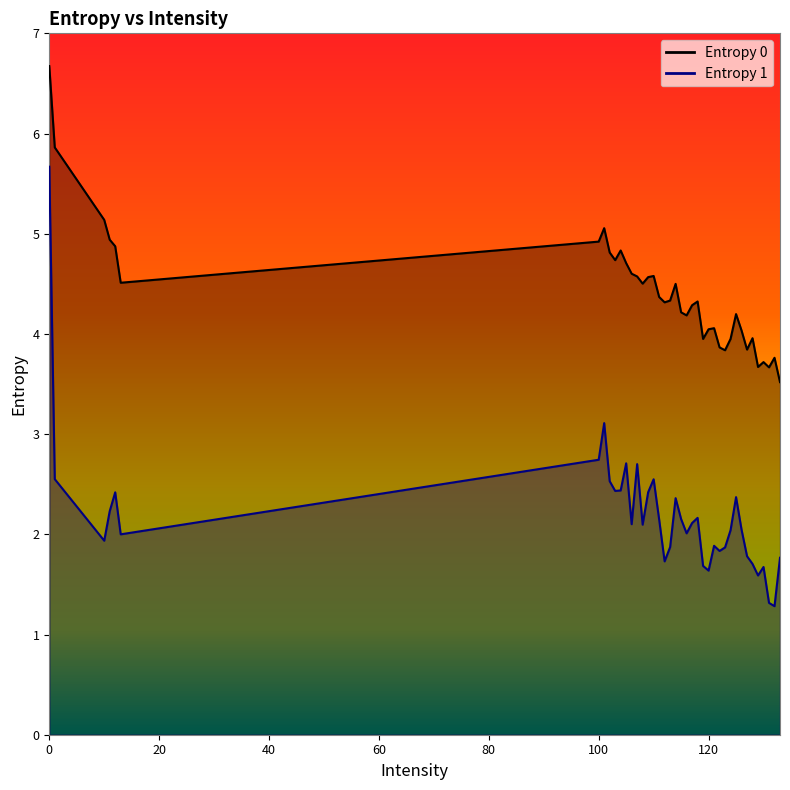

What is the difference between the maximum and minimum values in the Entropy 0 series?

3.2